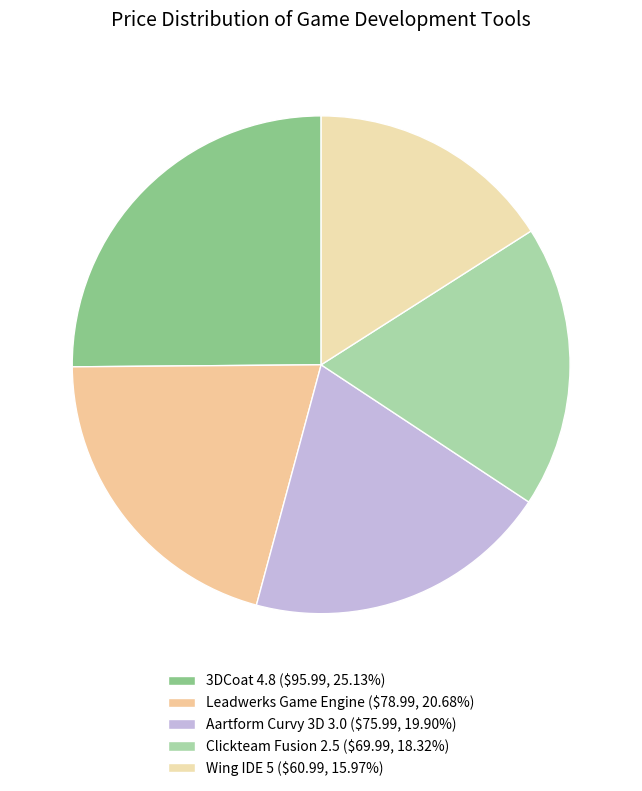

Which category has the biggest portion of the pie?

3DCoat 4.8